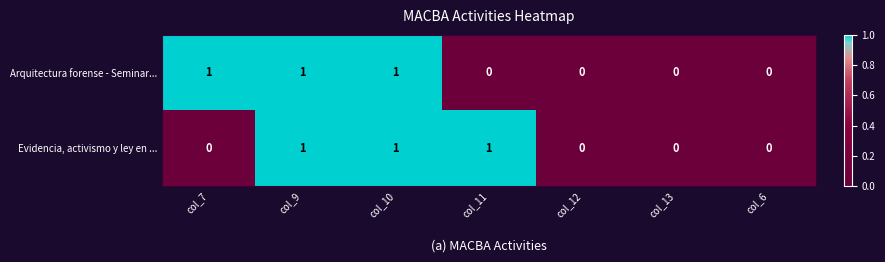

Reading left to right, what are all the values shown in this chart?

Arquitectura forense - Seminar...: col_7=1	col_9=1	col_10=1	col_11=0	col_12=0	col_13=0	col_6=0
Evidencia, activismo y ley en ...: col_7=0	col_9=1	col_10=1	col_11=1	col_12=0	col_13=0	col_6=0